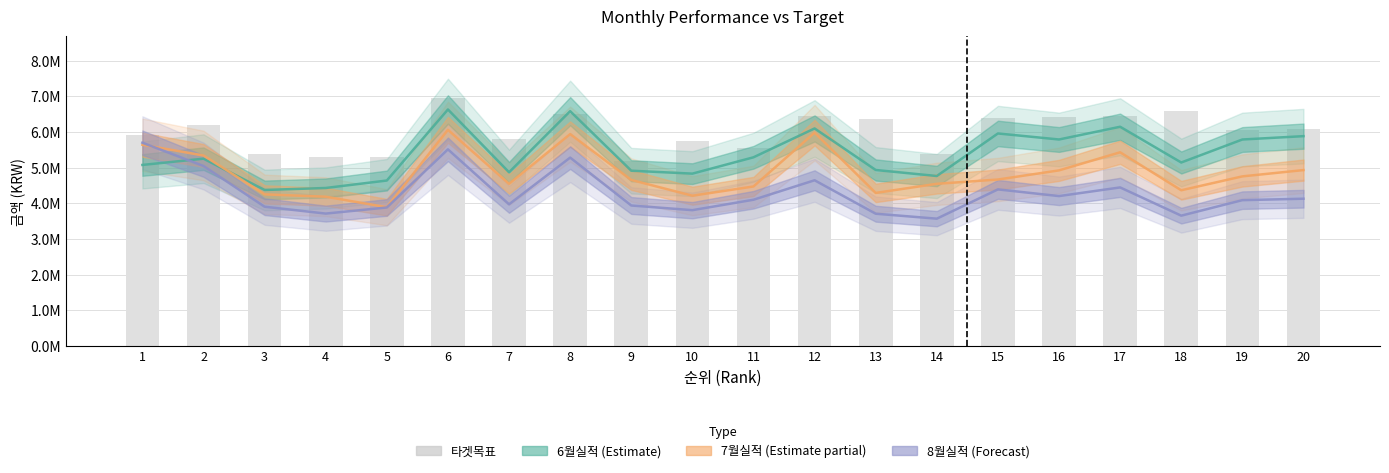

Rank the series by their maximum value, from lowest to highest.

8월실적 (Forecast), 7월실적 (Estimate partial), 6월실적 (Estimate), 타겟목표